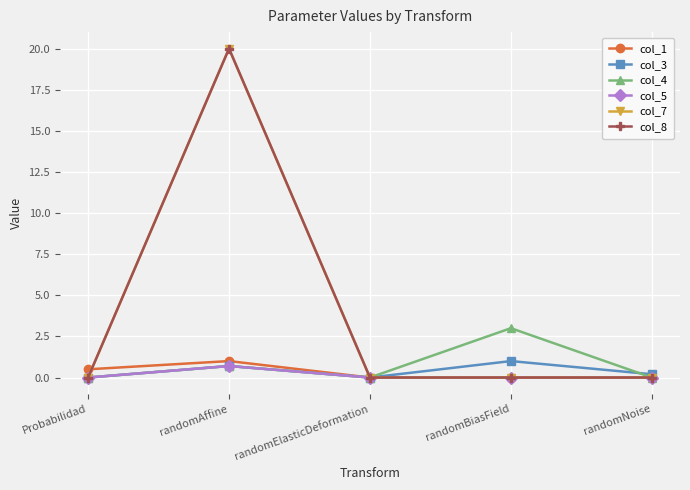

Is this an area chart (filled region under the line)?

No